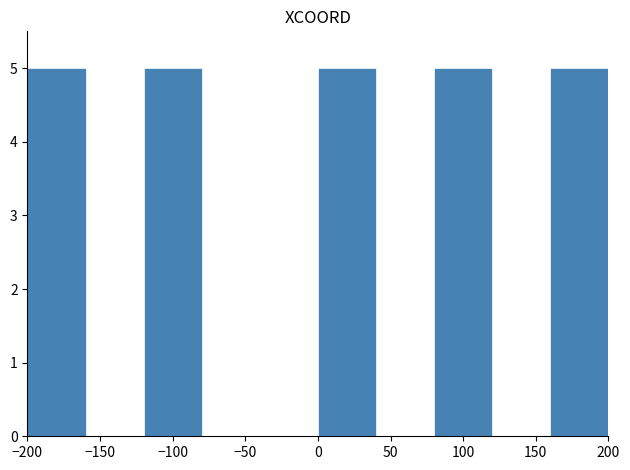

Reading left to right, transcribe this chart: for each bar, give the range it covers on the x-axis and its height. The values are not printed on the chart, so give them approximately, as read against the axis.

-200 to -160: 5
-160 to -120: 0
-120 to -80: 5
-80 to -40: 0
-40 to 0: 0
0 to 40: 5
40 to 80: 0
80 to 120: 5
120 to 160: 0
160 to 200: 5